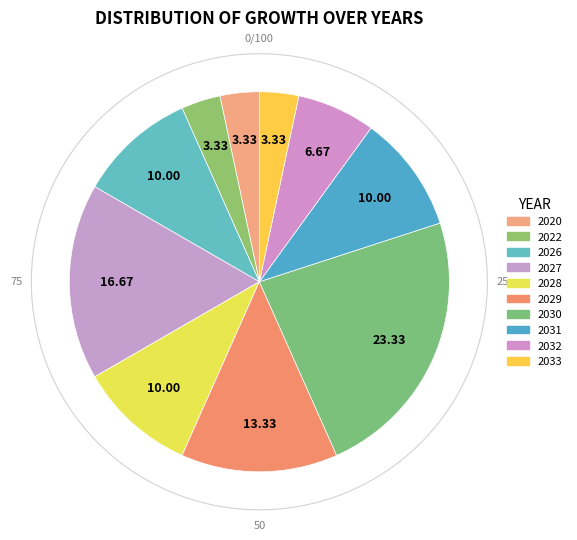

To the nearest percent, what is the difference between the 2030 and 2033 slice percentages?

20%